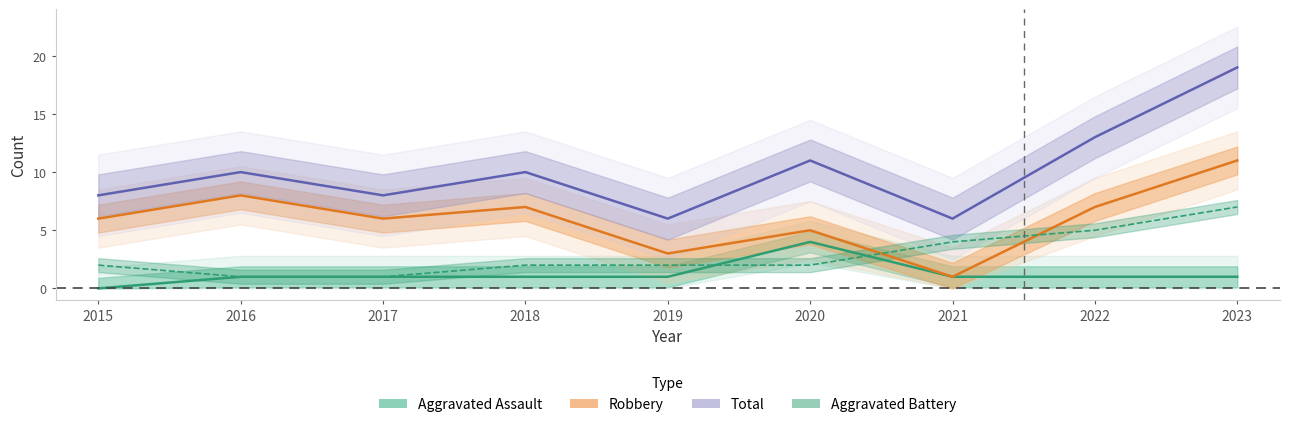

Reading right to left, transcribe all the data shown in this chart.

Aggravated Assault: 2023=1	2022=1	2021=1	2020=4	2019=1	2018=1	2017=1	2016=1	2015=0
Robbery: 2023=11	2022=7	2021=1	2020=5	2019=3	2018=7	2017=6	2016=8	2015=6
Total: 2023=19	2022=13	2021=6	2020=11	2019=6	2018=10	2017=8	2016=10	2015=8
Aggravated Battery: 2023=7	2022=5	2021=4	2020=2	2019=2	2018=2	2017=1	2016=1	2015=2